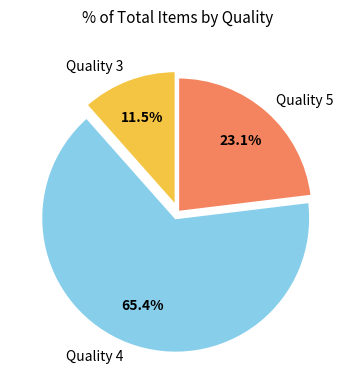

Which slice represents more than half of the pie?

Quality 4